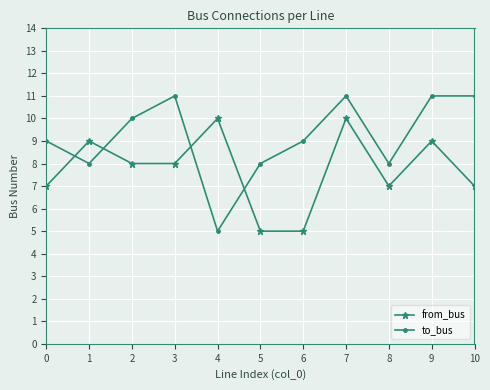

What is the average value of the from_bus series?

8